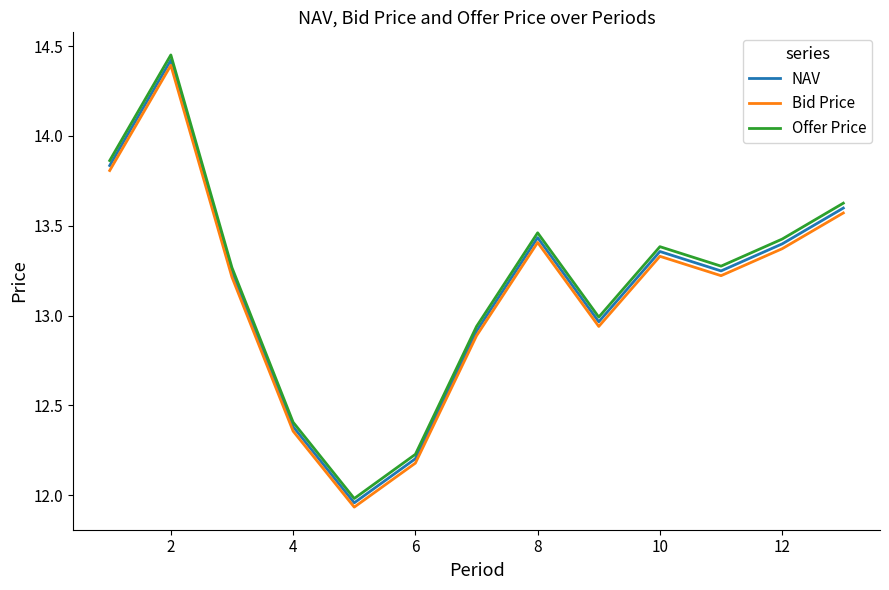

Which series has the largest range (max minus min)?

Offer Price